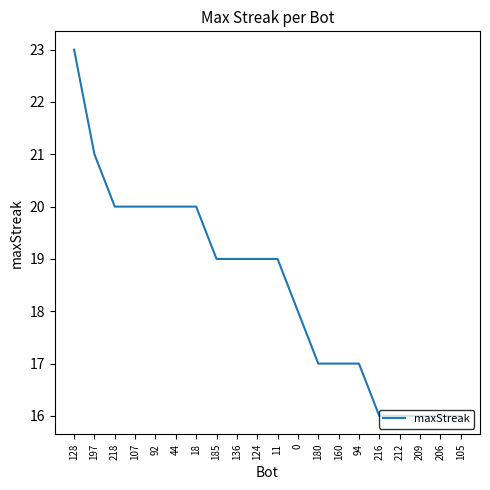

Does the chart display data point markers on the line(s)?

No